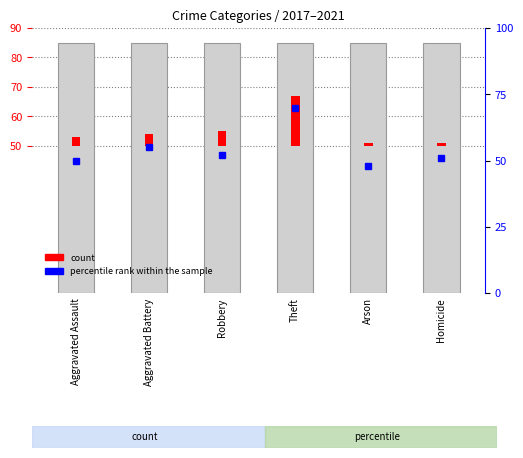

Which category has the lowest value across all series?

Arson